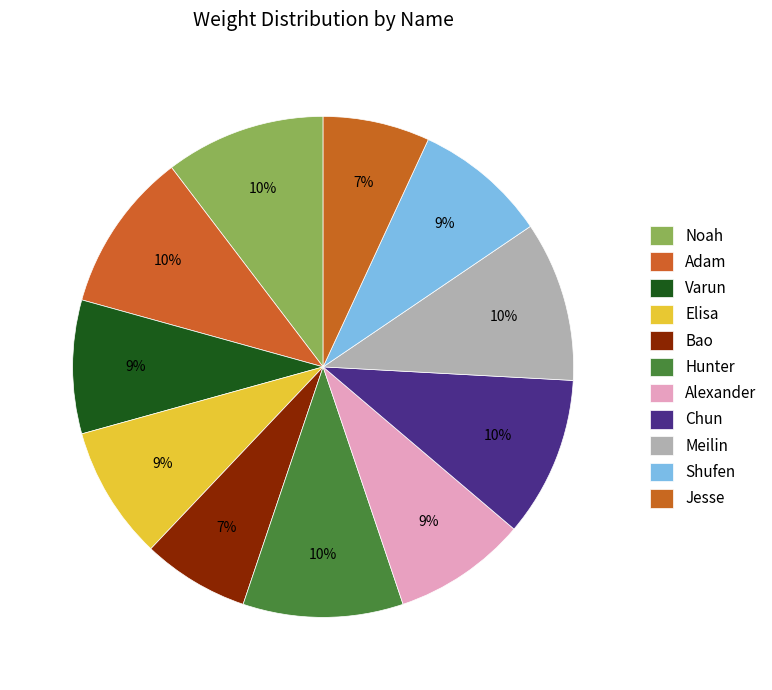

How many segments does this pie chart have?

11